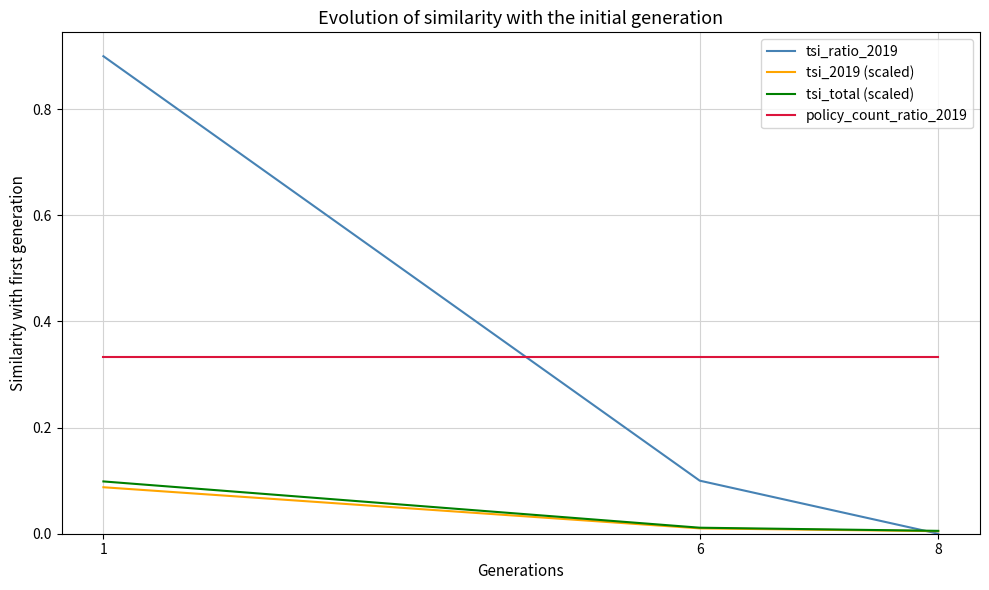

What are all the series names shown in the legend?

tsi_ratio_2019, tsi_2019 (scaled), tsi_total (scaled), policy_count_ratio_2019